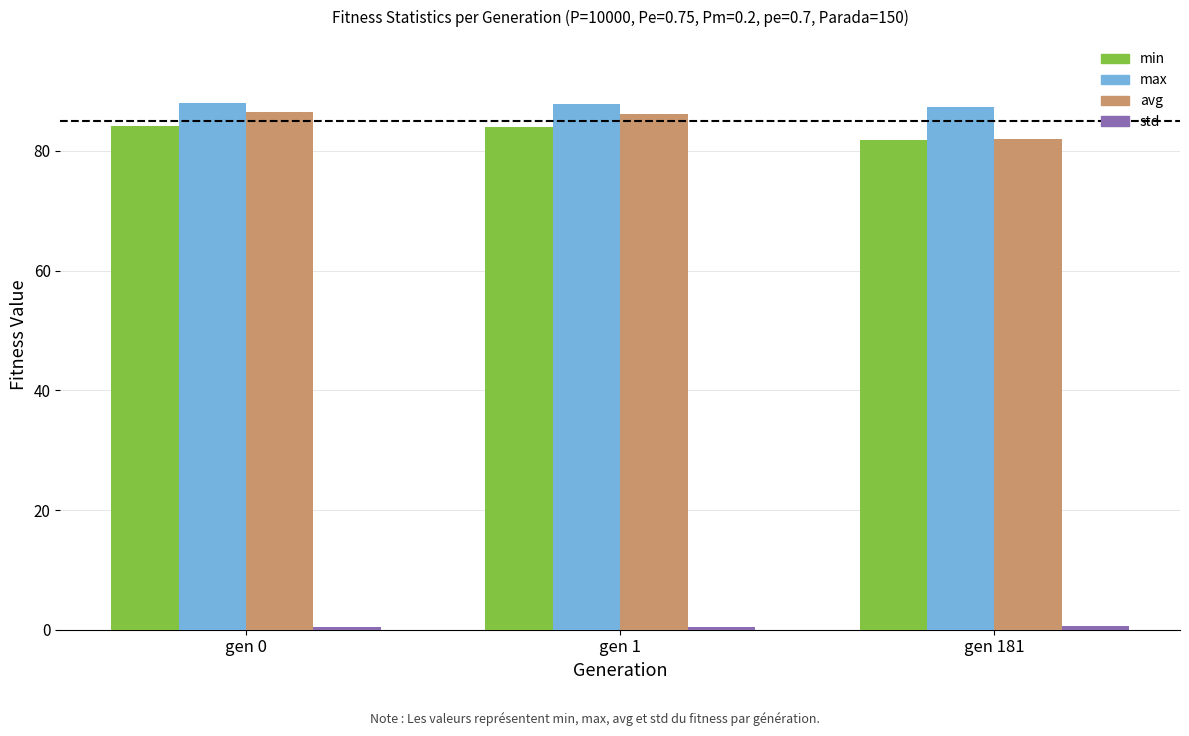

At which label does min reach its minimum?

gen 181